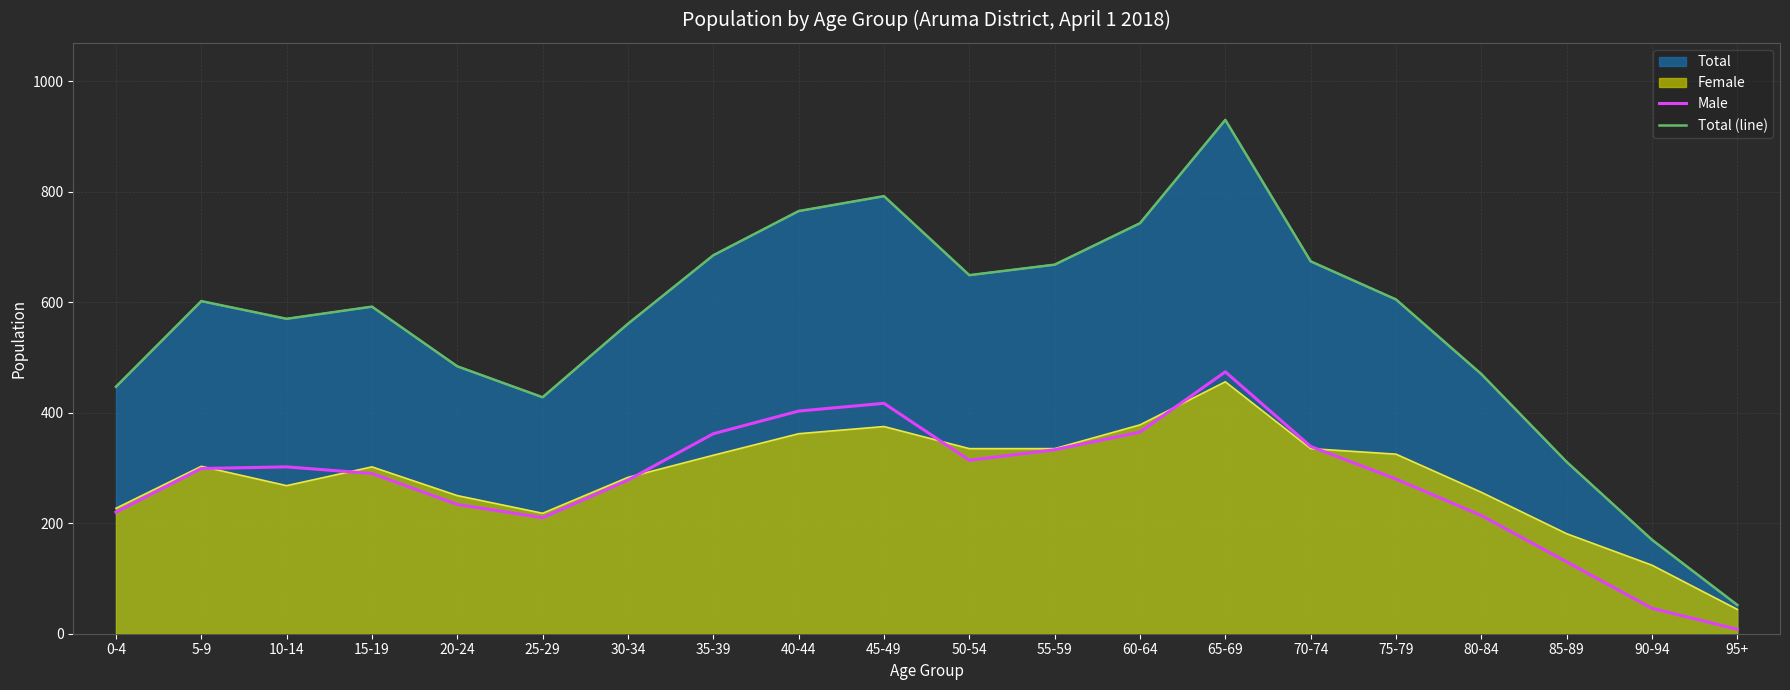

At how many categories does at least one series exceed 308?

18